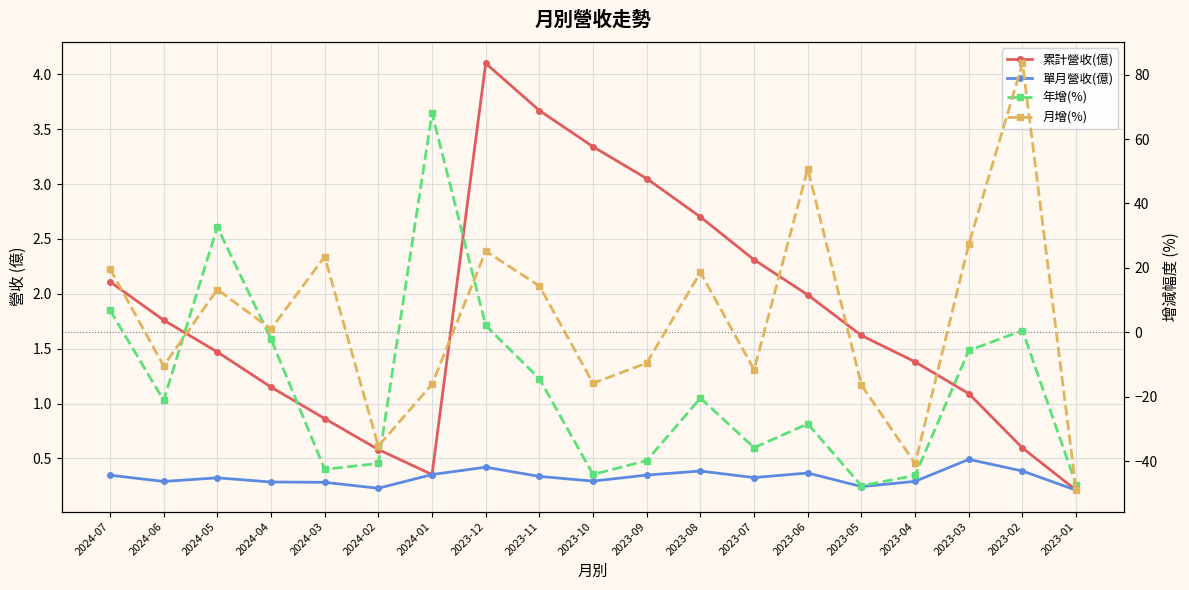

Is it true that 單月營收(億) equals 0.1 at 2023-09?

False